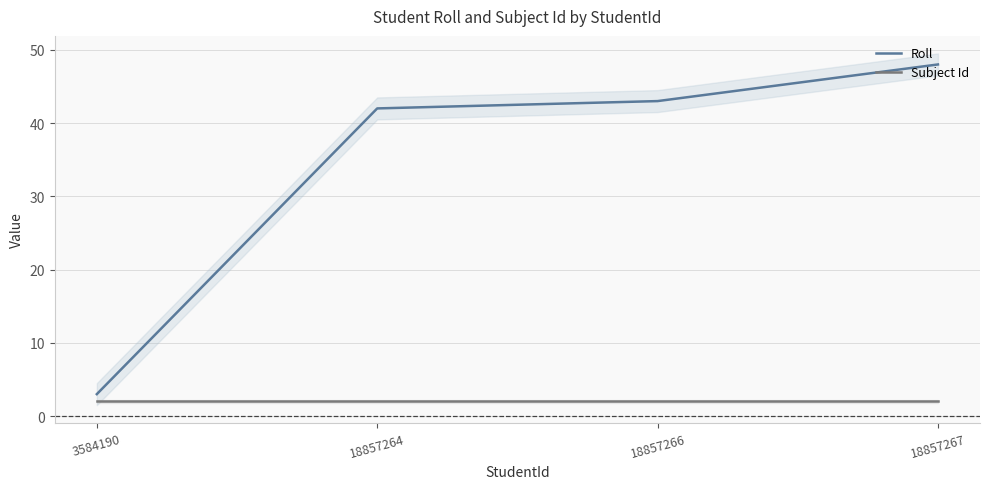

Rank the series by their maximum value, from lowest to highest.

Subject Id, Roll